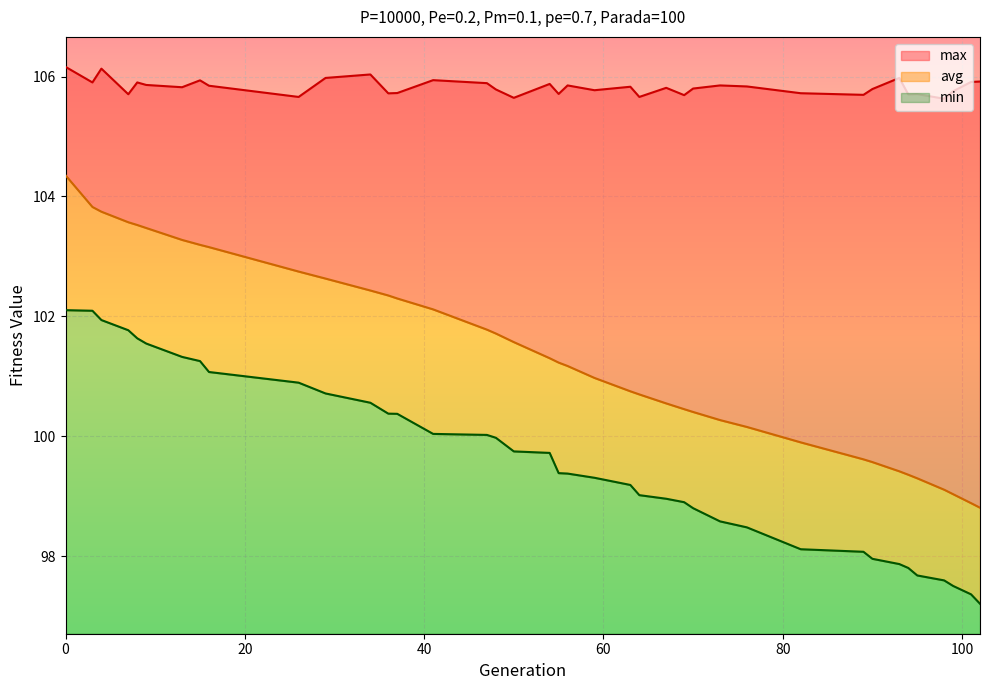

What are all the series names shown in the legend?

max, avg, min